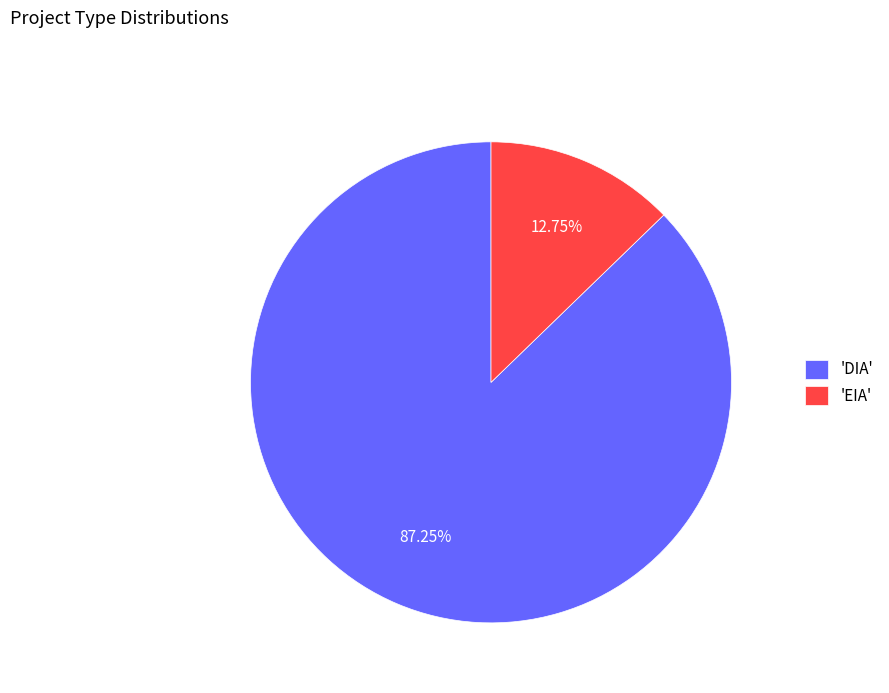

Approximately how many times larger is the value at 'DIA' compared to 'EIA'?

6.8